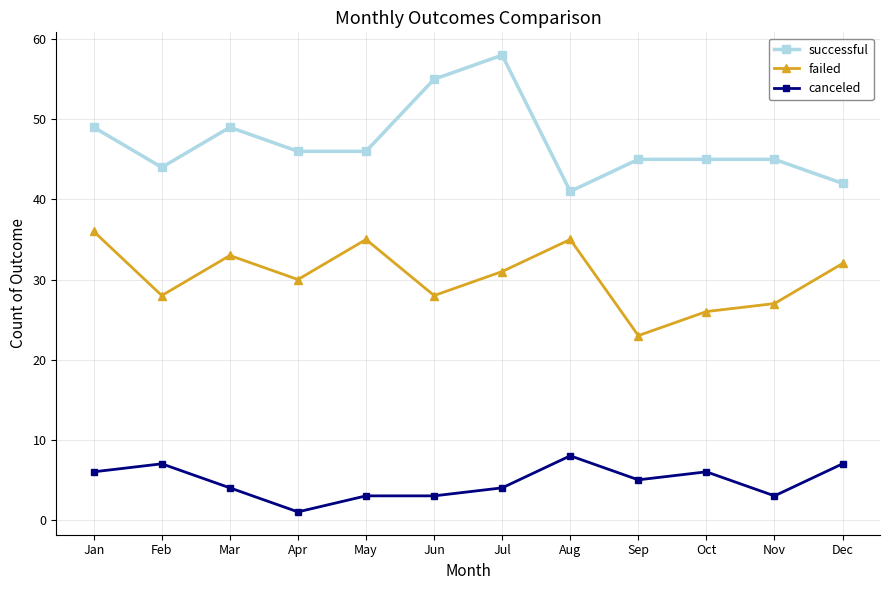

Rank the series at Jan from highest to lowest value.

successful, failed, canceled